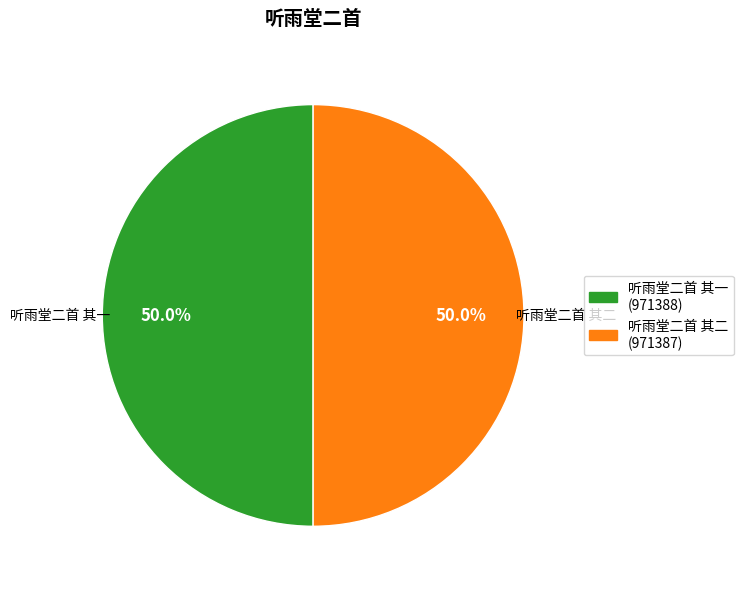

What percentage is the 听雨堂二首 其一 slice, to the nearest percent?

50%